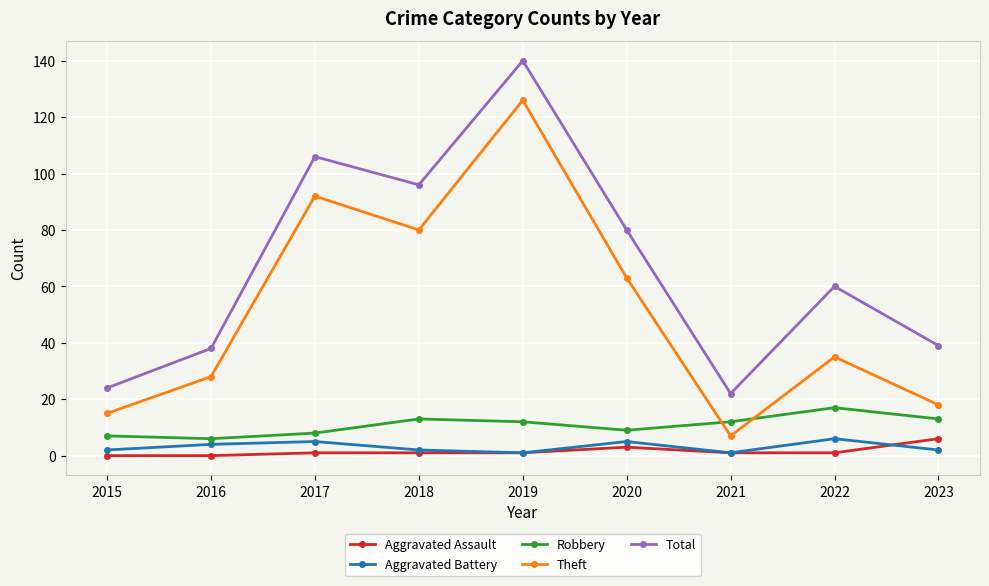

What is the total value across all series at 2022?

119